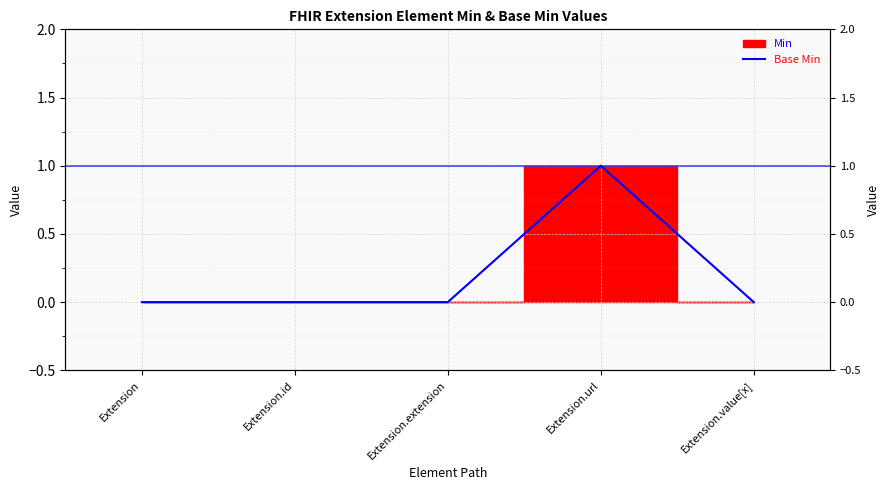

What position from the right is Extension.extension?

3